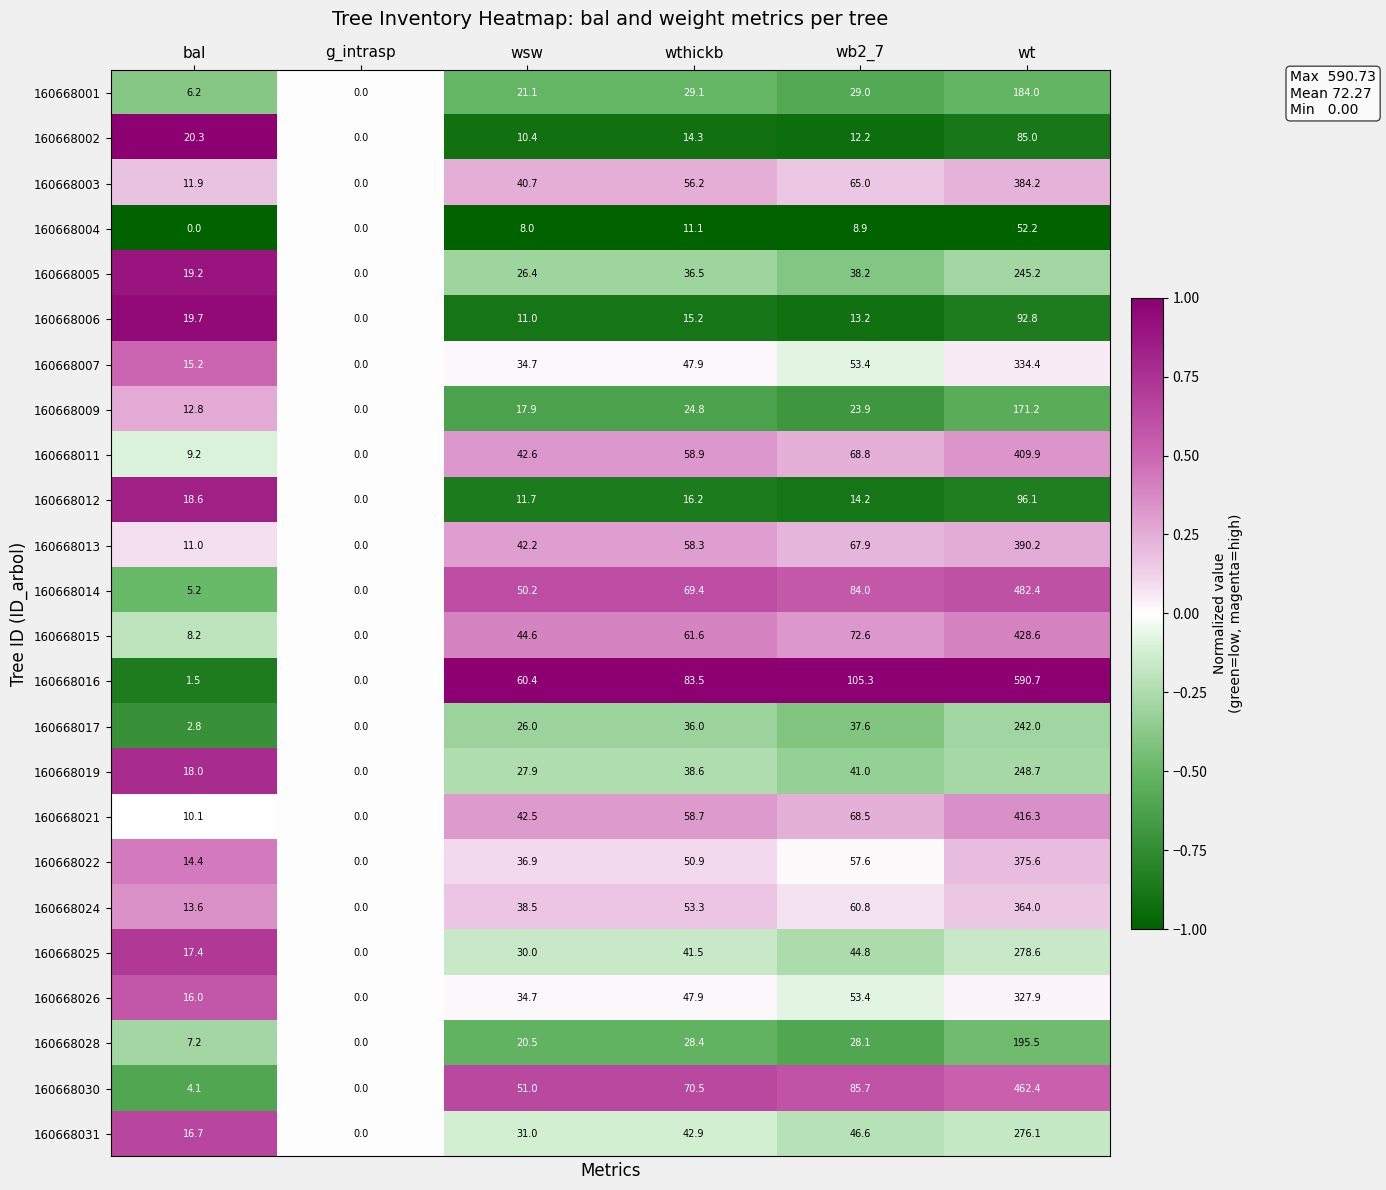

What is the sum of all 160668025 values?

412.3